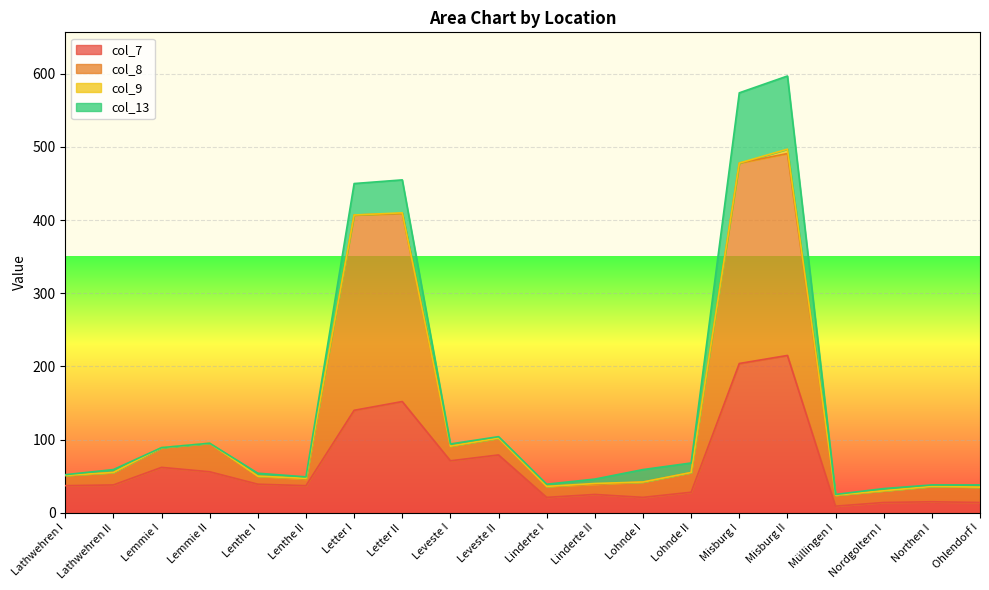

What value does the col_7 series have at Ohlendorf I, to the nearest 10?

10